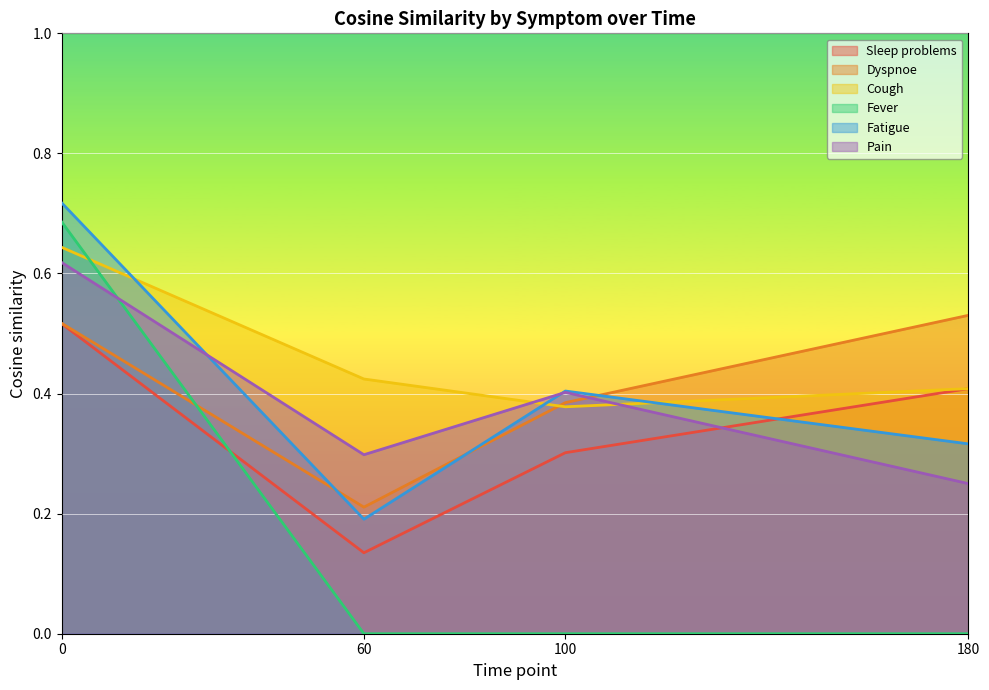

Is the value of Pain at 100 greater than the value of Sleep problems at 60?

Yes